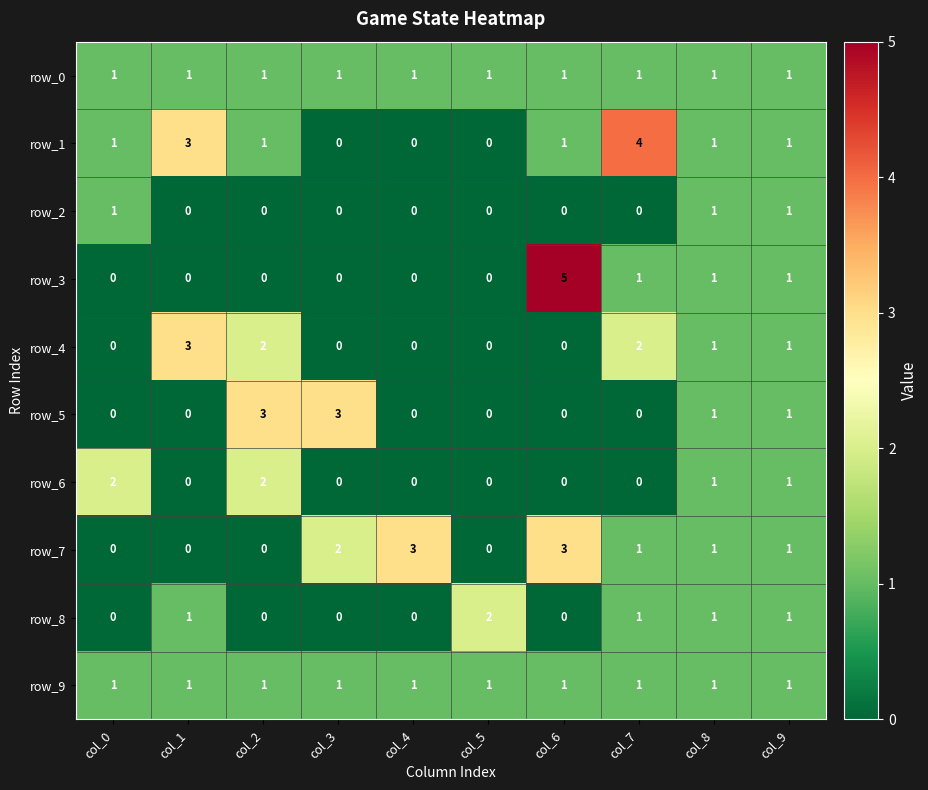

Reading right to left, transcribe all the data shown in this chart.

row_0: col_9=1	col_8=1	col_7=1	col_6=1	col_5=1	col_4=1	col_3=1	col_2=1	col_1=1	col_0=1
row_1: col_9=1	col_8=1	col_7=4	col_6=1	col_5=0	col_4=0	col_3=0	col_2=1	col_1=3	col_0=1
row_2: col_9=1	col_8=1	col_7=0	col_6=0	col_5=0	col_4=0	col_3=0	col_2=0	col_1=0	col_0=1
row_3: col_9=1	col_8=1	col_7=1	col_6=5	col_5=0	col_4=0	col_3=0	col_2=0	col_1=0	col_0=0
row_4: col_9=1	col_8=1	col_7=2	col_6=0	col_5=0	col_4=0	col_3=0	col_2=2	col_1=3	col_0=0
row_5: col_9=1	col_8=1	col_7=0	col_6=0	col_5=0	col_4=0	col_3=3	col_2=3	col_1=0	col_0=0
row_6: col_9=1	col_8=1	col_7=0	col_6=0	col_5=0	col_4=0	col_3=0	col_2=2	col_1=0	col_0=2
row_7: col_9=1	col_8=1	col_7=1	col_6=3	col_5=0	col_4=3	col_3=2	col_2=0	col_1=0	col_0=0
row_8: col_9=1	col_8=1	col_7=1	col_6=0	col_5=2	col_4=0	col_3=0	col_2=0	col_1=1	col_0=0
row_9: col_9=1	col_8=1	col_7=1	col_6=1	col_5=1	col_4=1	col_3=1	col_2=1	col_1=1	col_0=1